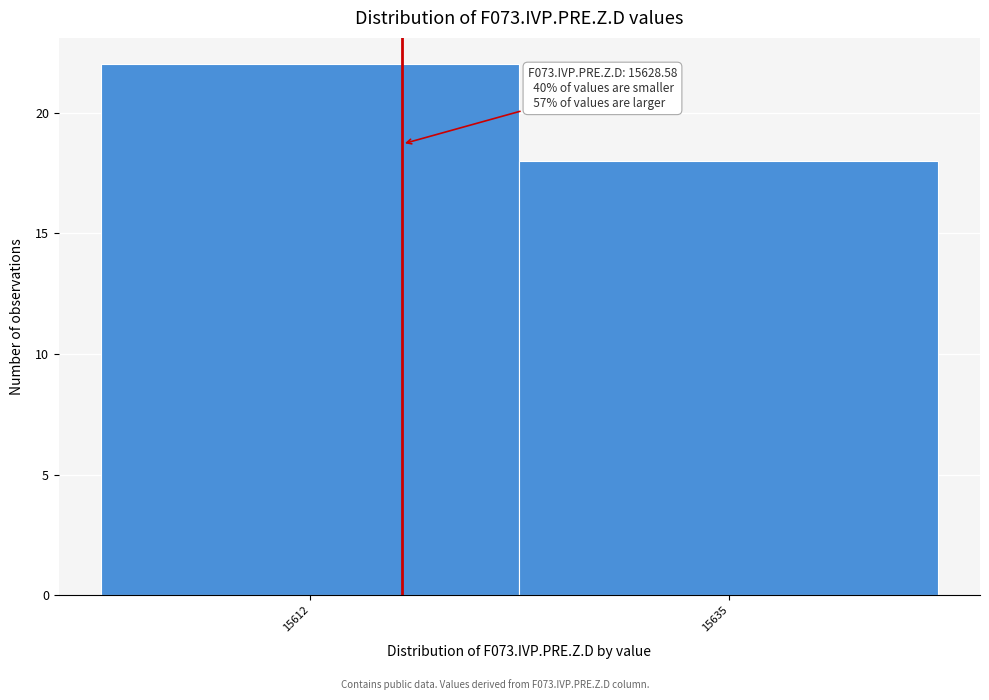

Reading left to right, list all the values displayed in this chart.

22	18